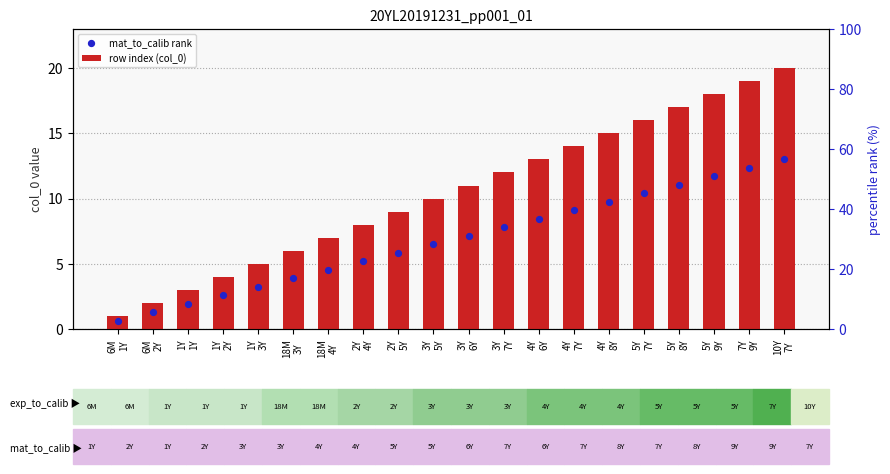

What are all the series names shown in the legend?

row index (col_0), mat_to_calib rank